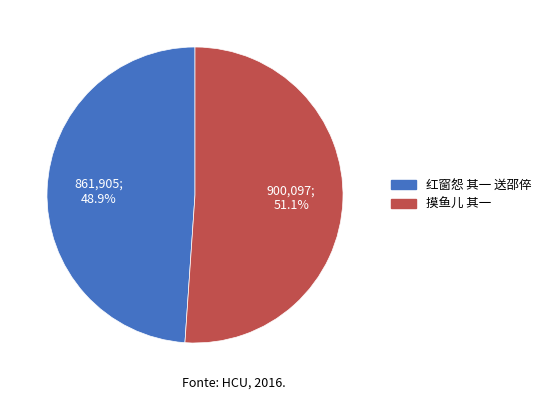

Is there any slice that represents more than half of the pie?

Yes